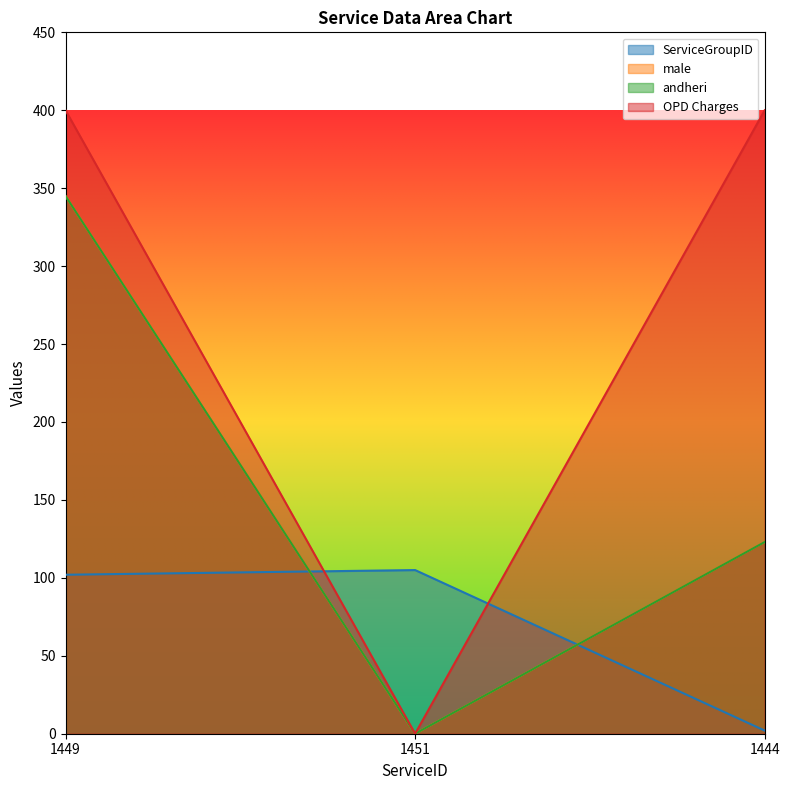

Where does the ServiceGroupID series first go above 102?

1451